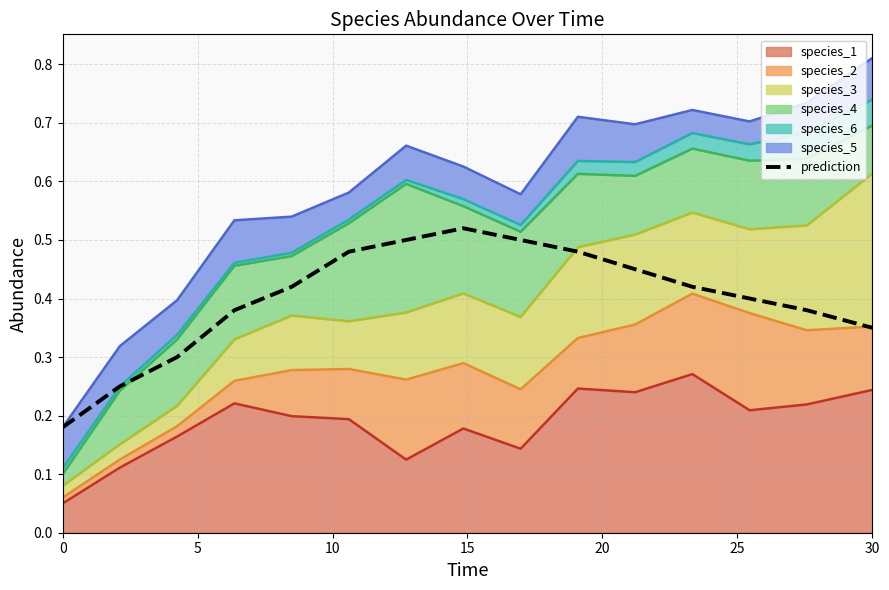

Is it true that the value at 10 is 0.2?

False